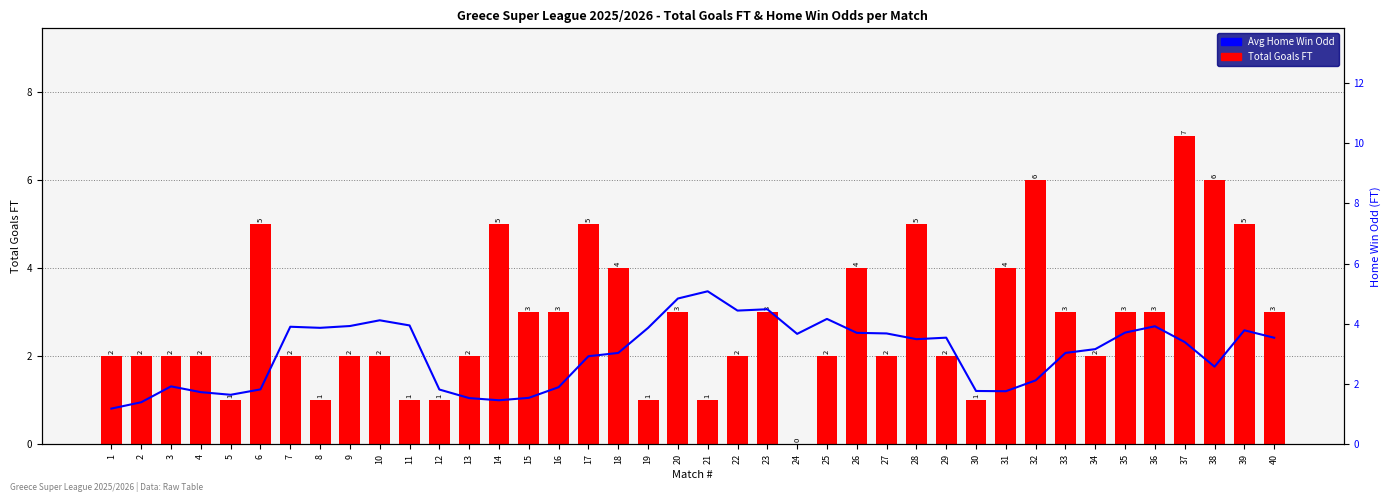

How many categories are shown in the chart?

40